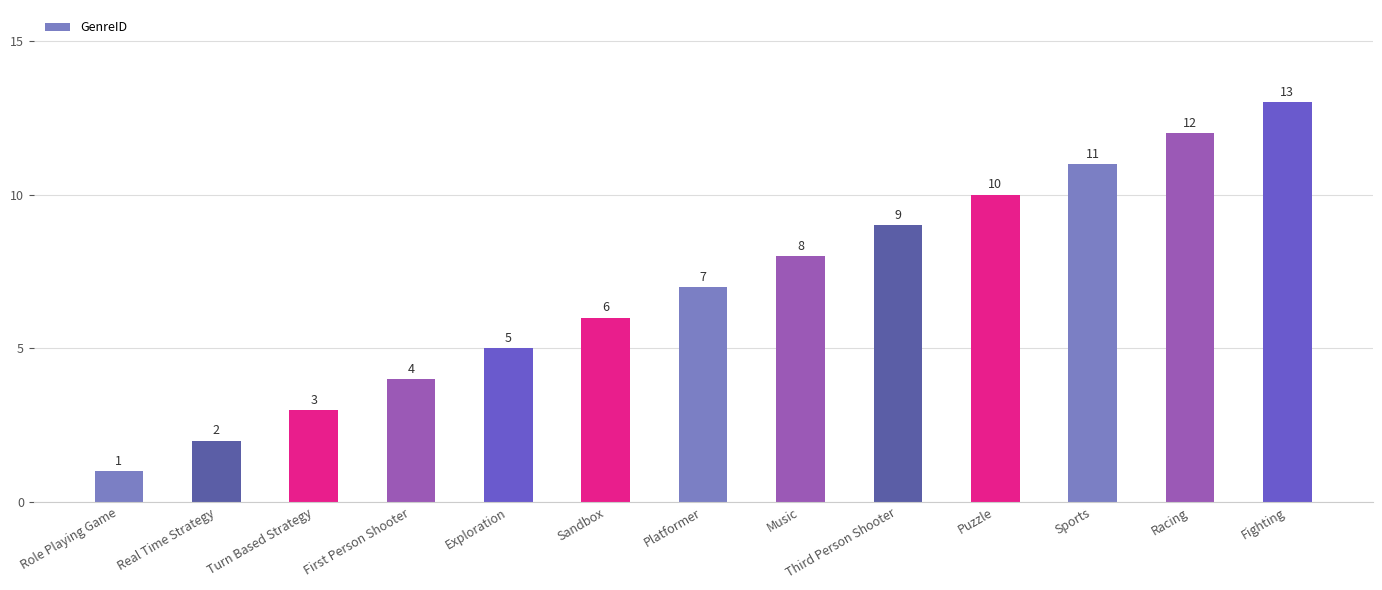

Rank the categories by value from lowest to highest.

Role Playing Game, Real Time Strategy, Turn Based Strategy, First Person Shooter, Exploration, Sandbox, Platformer, Music, Third Person Shooter, Puzzle, Sports, Racing, Fighting